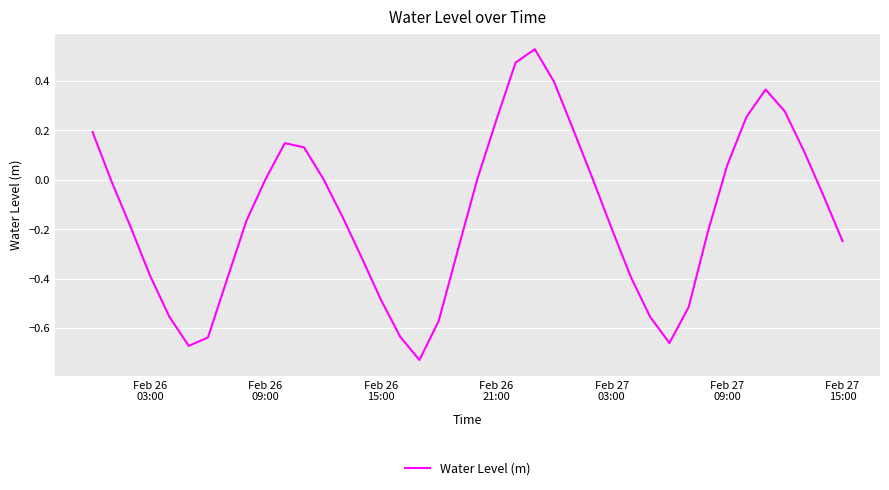

How many lines are shown in the chart?

1